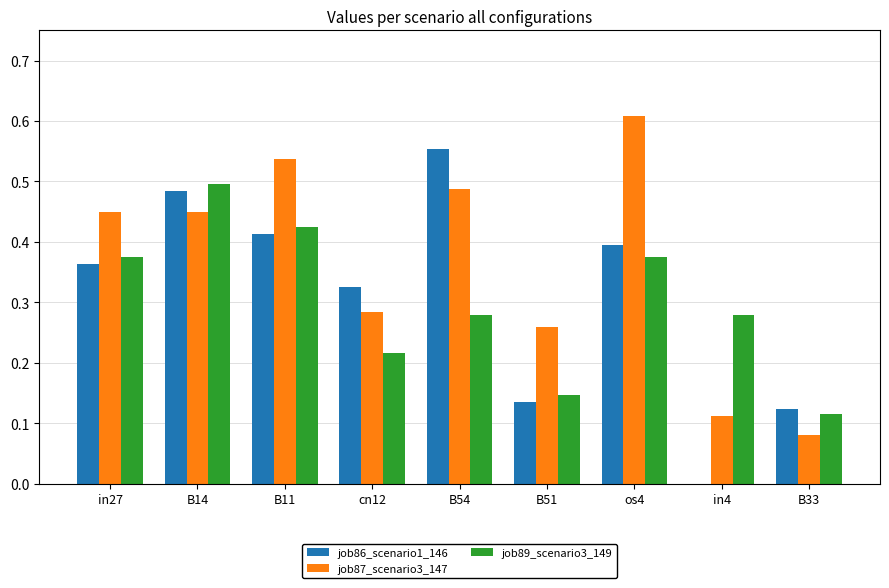

What is the sum of all job87_scenario3_147 values?

3.3